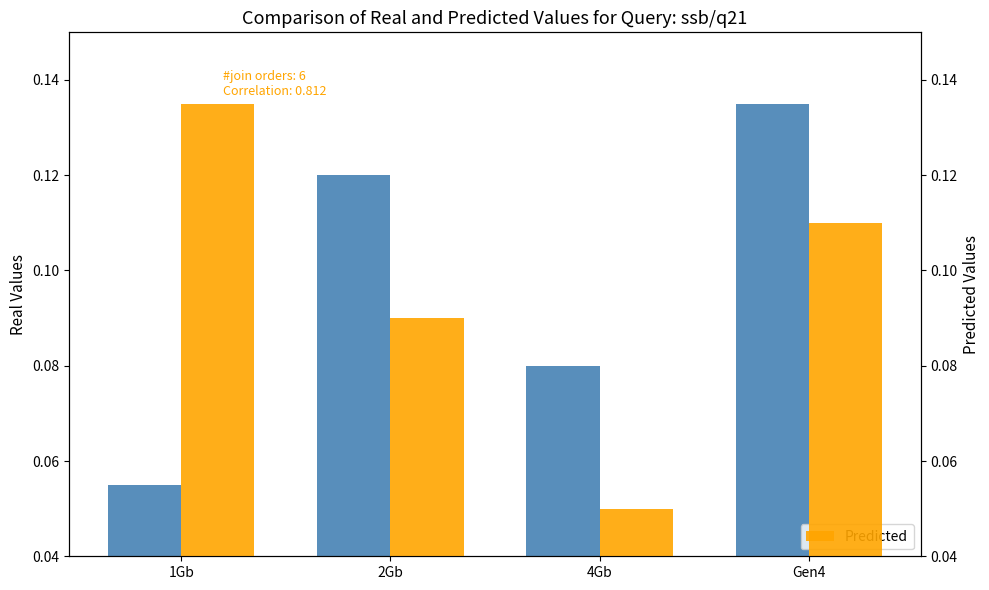

Reading left to right, extract all data points from this chart.

Real Values: 1Gb=0.1	2Gb=0.1	4Gb=0.1	Gen4=0.1
Predicted: 1Gb=0.1	2Gb=0.1	4Gb=0.1	Gen4=0.1